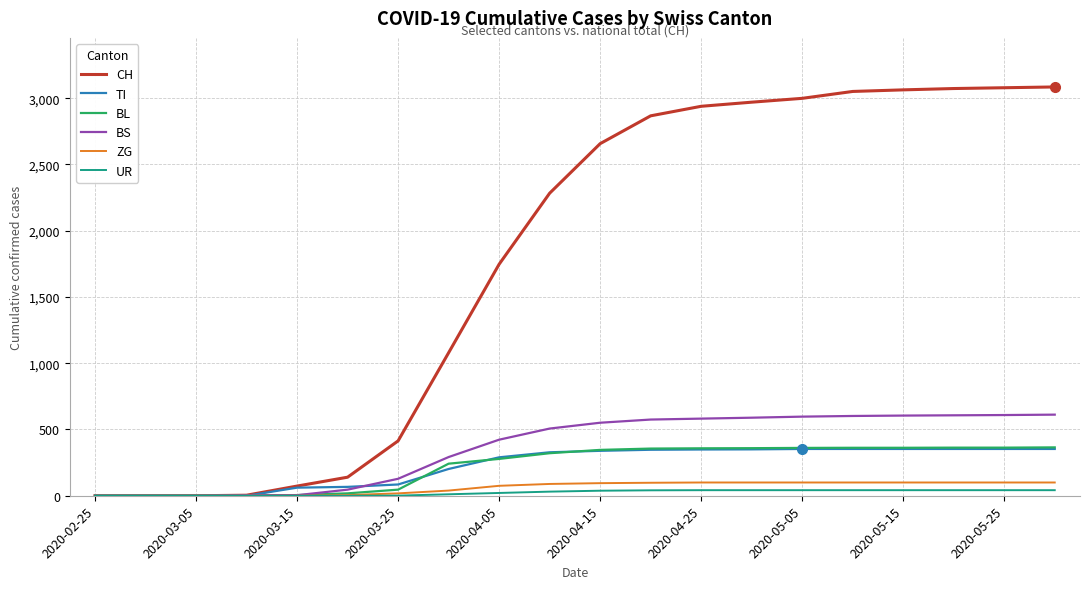

What is the maximum value for TI?

353